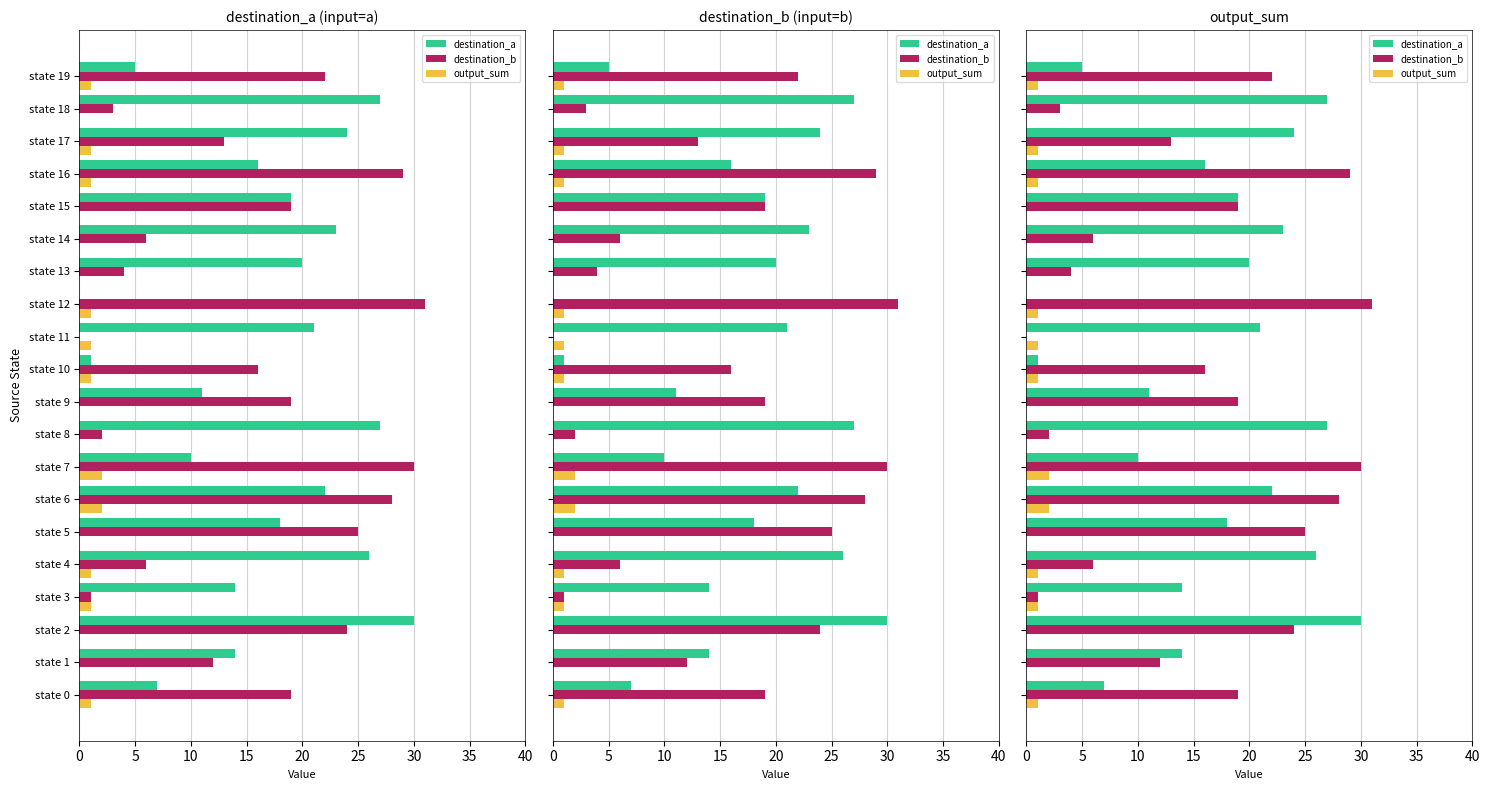

Reading left to right, transcribe all the data shown in this chart.

destination_a: 7	14	30	14	26	18	22	10	27	11	1	21	0	20	23	19	16	24	27	5
destination_b: 19	12	24	1	6	25	28	30	2	19	16	0	31	4	6	19	29	13	3	22
output_sum: 1	0	0	1	1	0	2	2	0	0	1	1	1	0	0	0	1	1	0	1